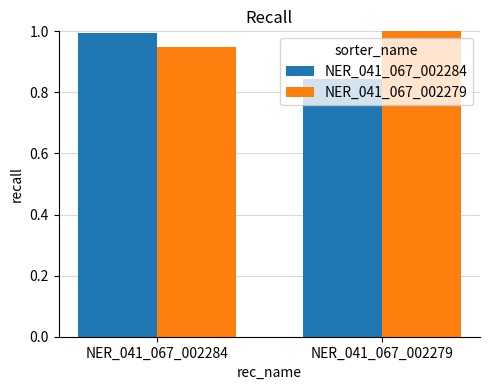

True or false: NER_041_067_002279 has a value of 1.6 at NER_041_067_002279.

False